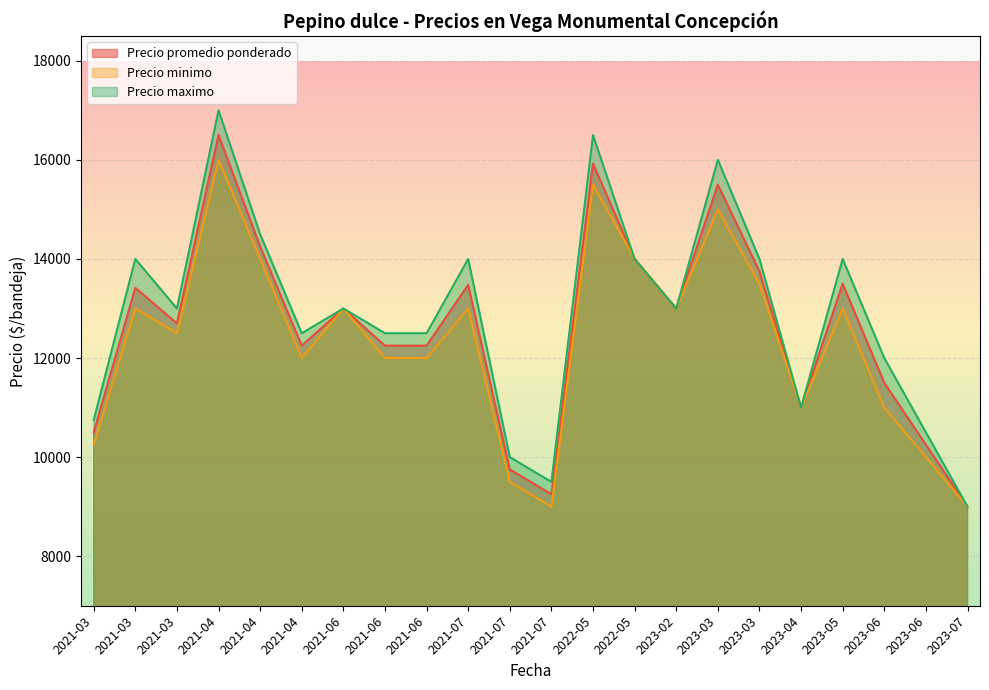

At which label does Precio maximo first exceed 13000?

2021-03-17